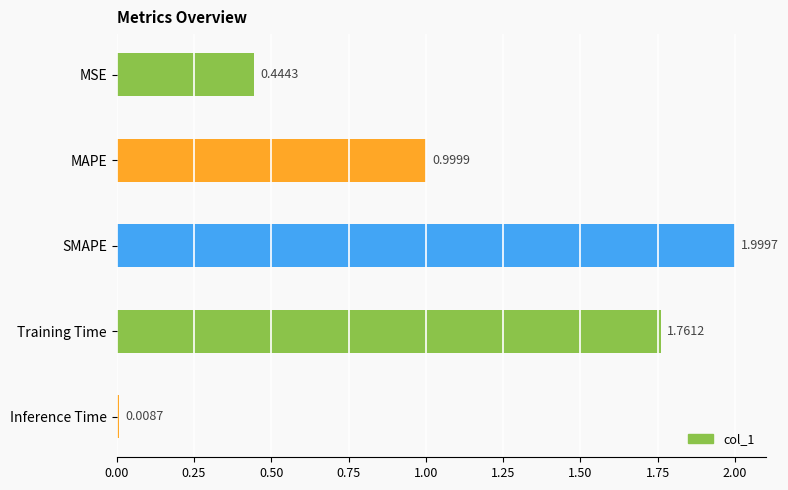

Are the bars horizontal?

Yes